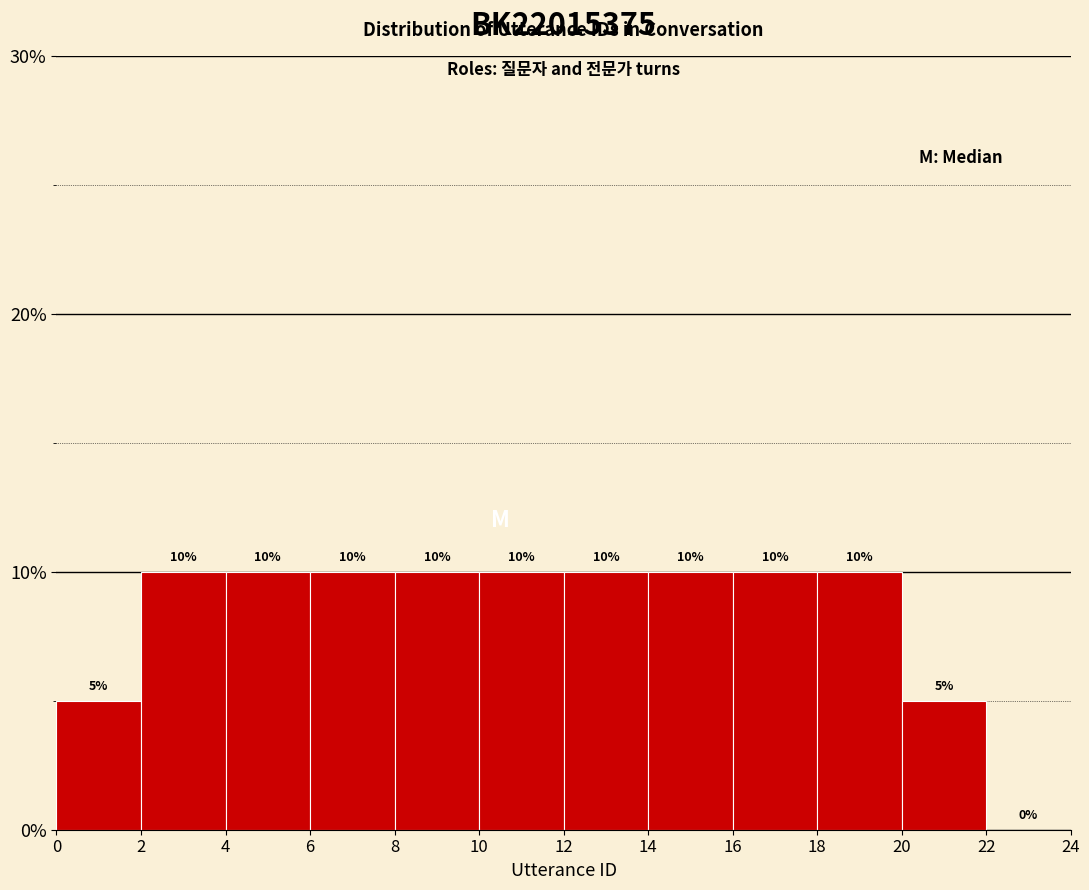

Reading left to right, transcribe this chart: for each bar, give the range it covers on the x-axis and its height.

0 to 2: 5
2 to 4: 10
4 to 6: 10
6 to 8: 10
8 to 10: 10
10 to 12: 10
12 to 14: 10
14 to 16: 10
16 to 18: 10
18 to 20: 10
20 to 22: 5
22 to 24: 0